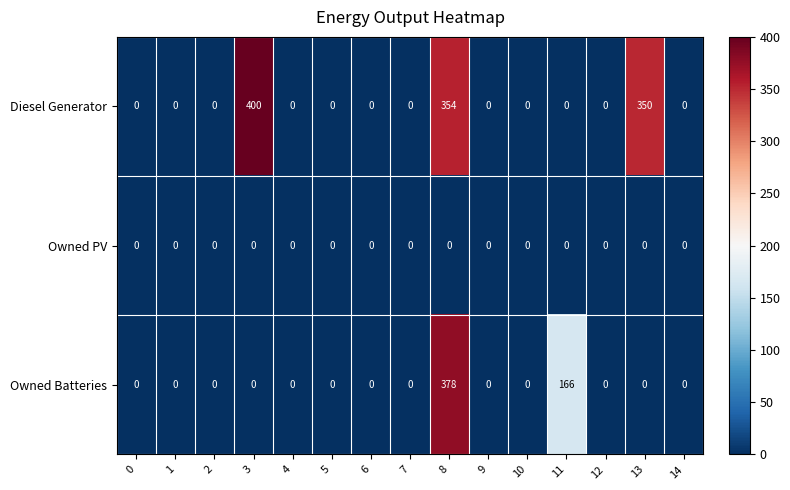

What is the sum of all Owned Batteries values?

544